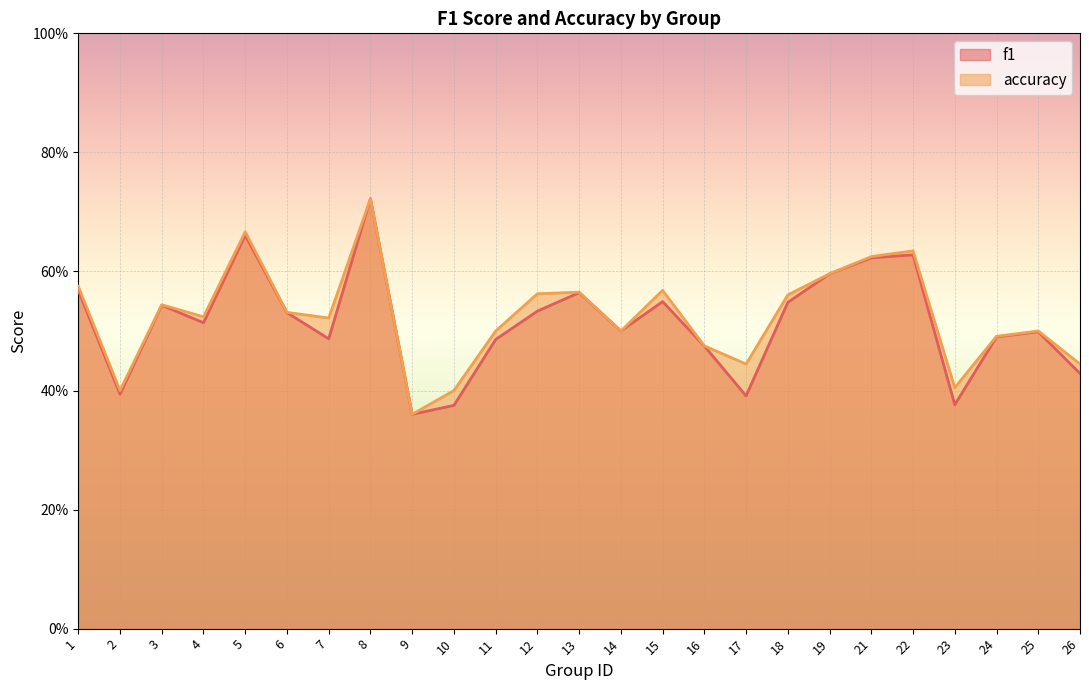

What is the maximum value for accuracy?

0.7